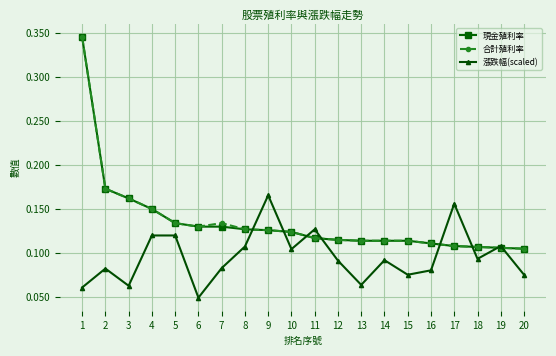

Between 4 and 7, which series saw the biggest shift?

漲跌幅(scaled)